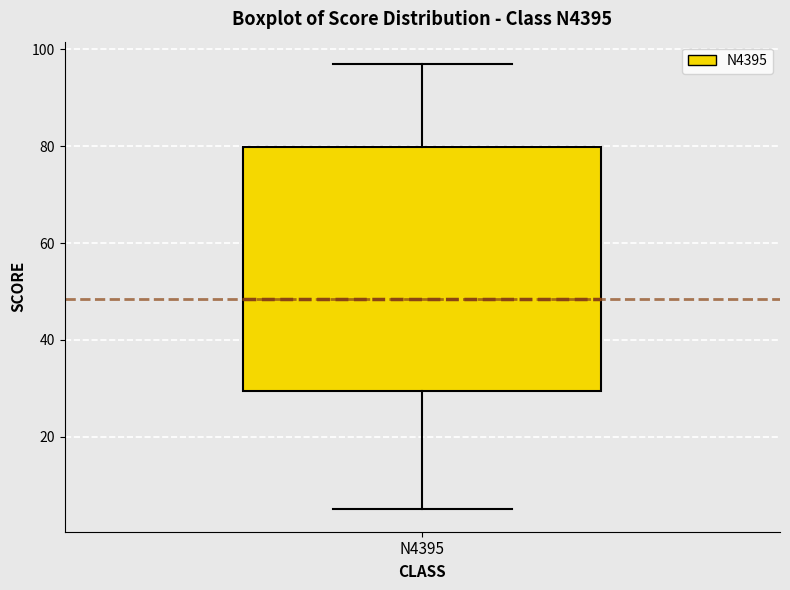

Transcribe this box plot: give where the median line is, the range the box spans, and where the two whiskers end, as read against the y-axis. The values are not printed on the chart, so give them approximately, as read against the axis.

median 48, box 30 to 80, whiskers 6 to 98